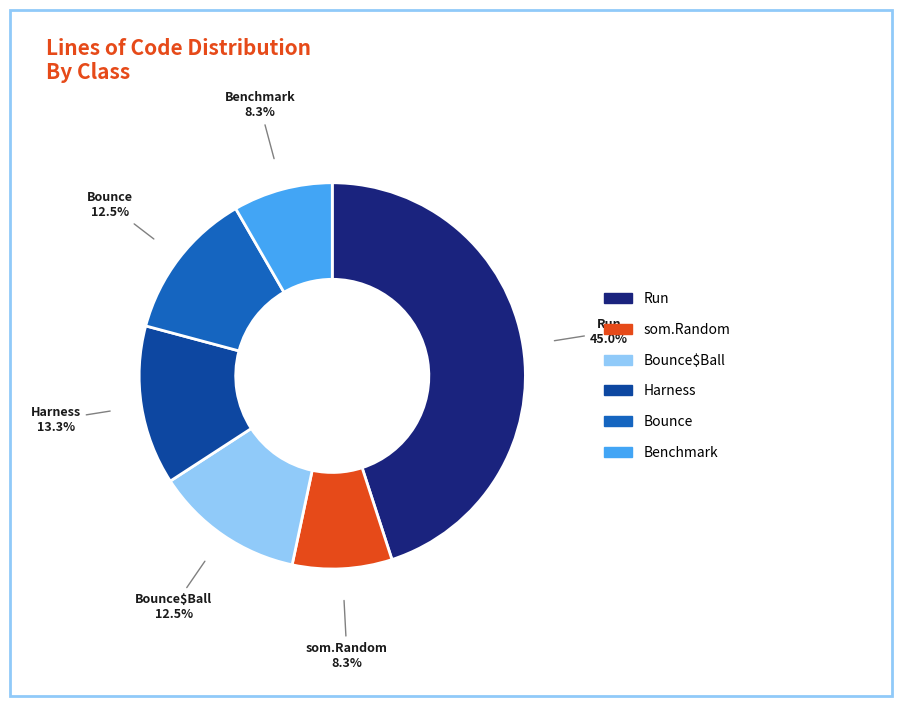

Is there a majority slice in this chart?

No